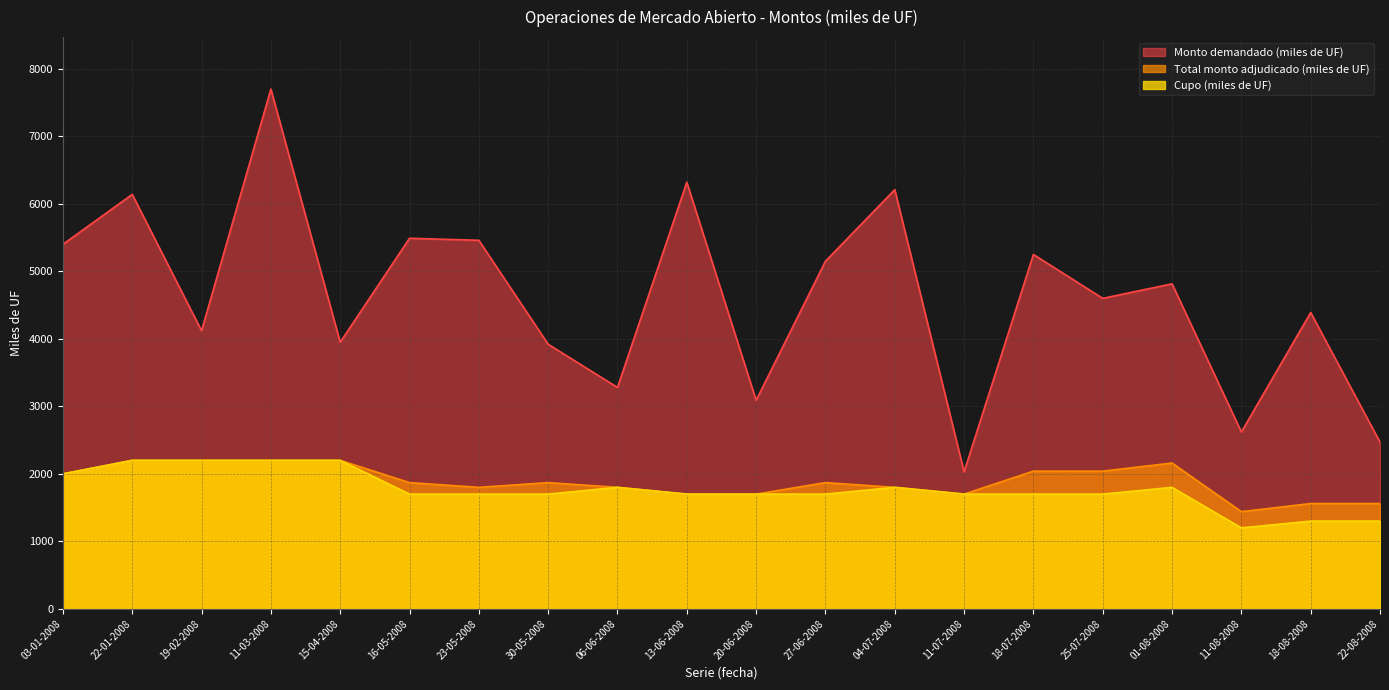

At 13-06-2008, list the series in order from smallest to largest.

Total monto adjudicado (miles de UF), Cupo (miles de UF), Monto demandado (miles de UF)